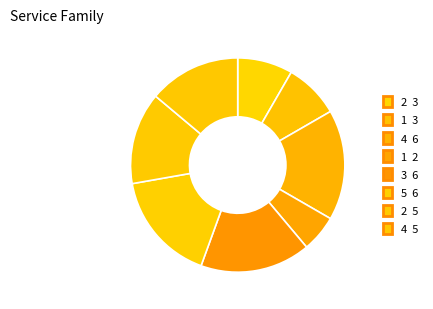

How many segments does this pie chart have?

8